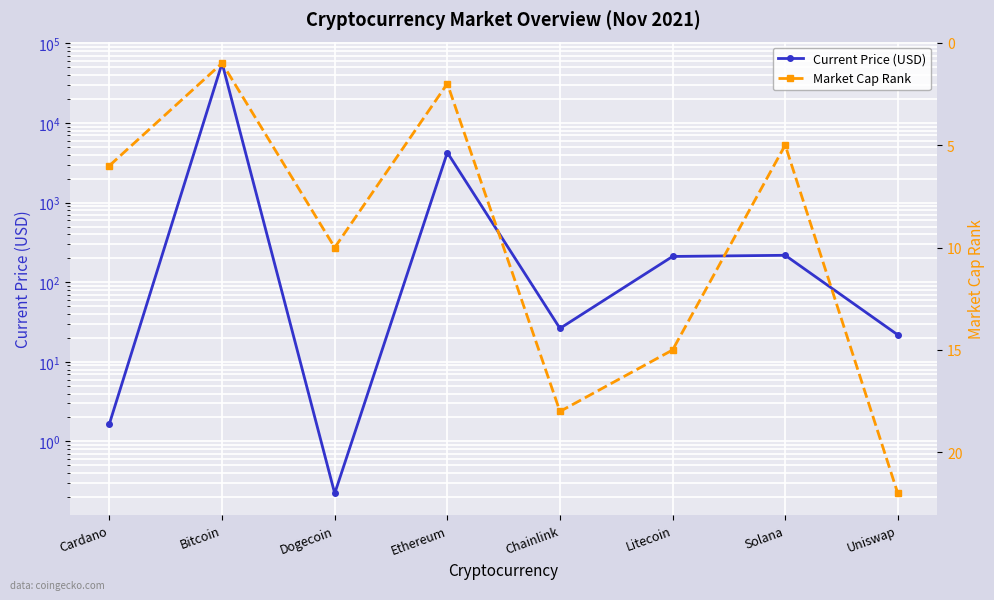

Is it true that Current Price (USD) equals 92571.6 at Bitcoin?

False